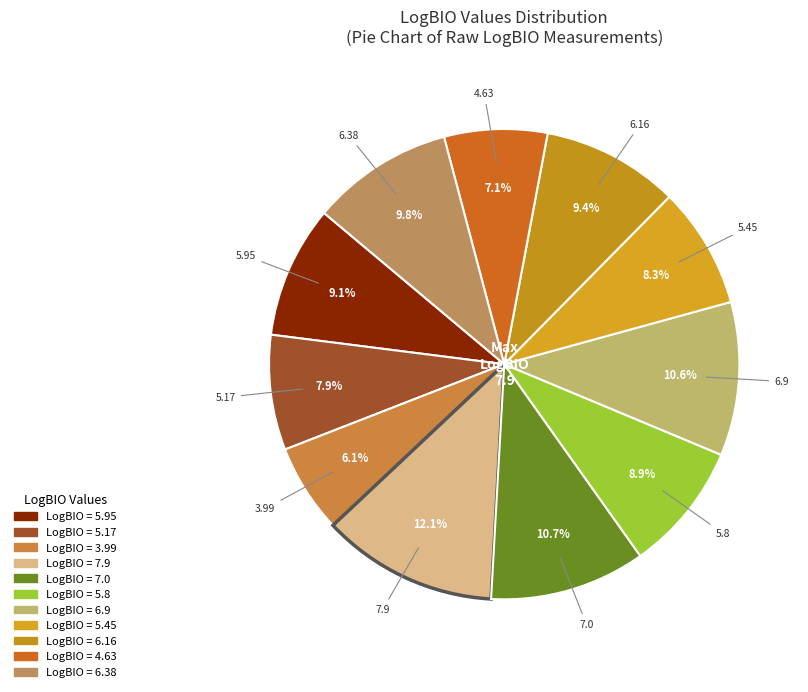

How many segments does this pie chart have?

11